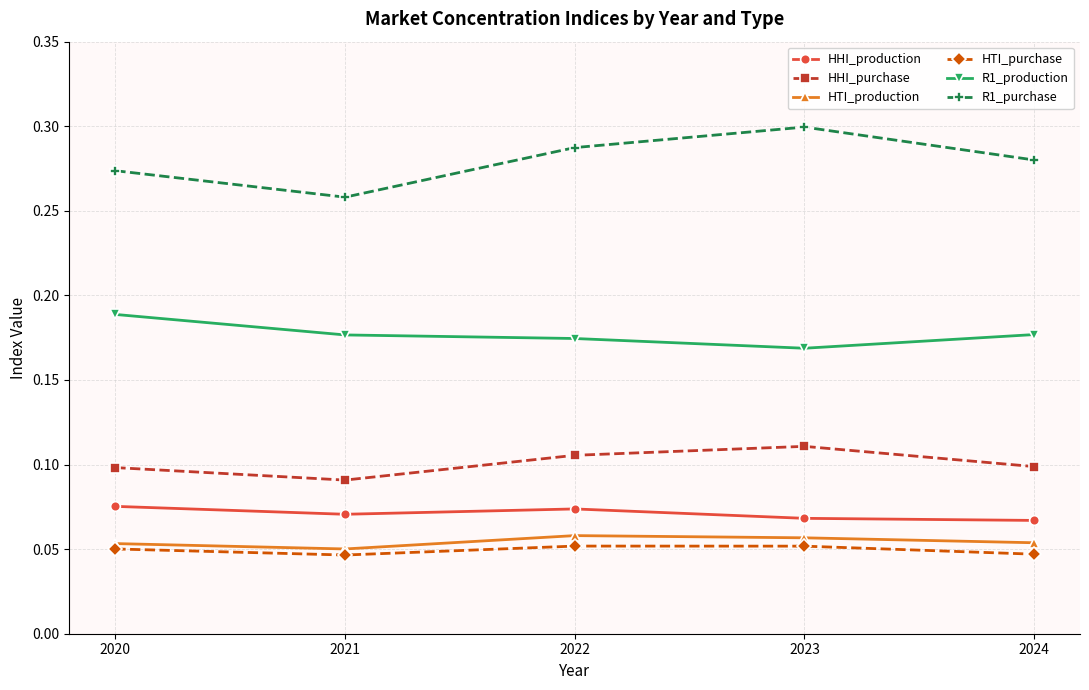

At which label does R1_purchase reach its minimum?

2021